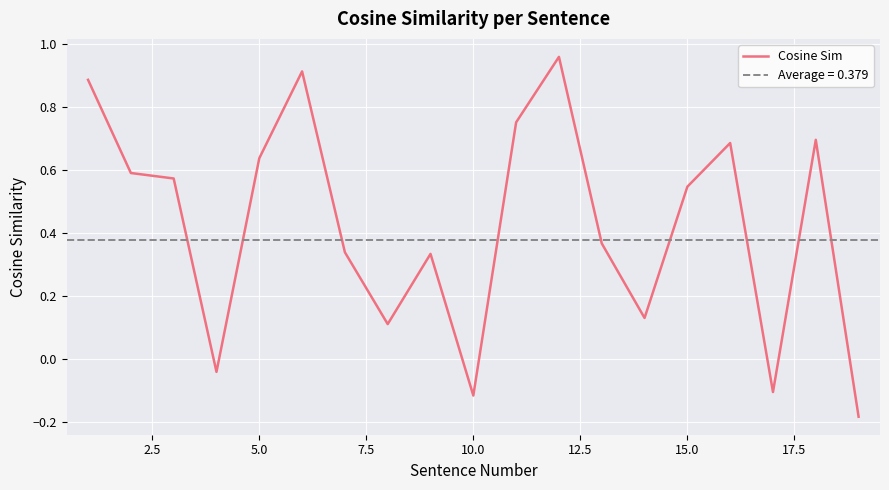

The value of Cosine Sim at 15.0 is 0.7. True or false?

False